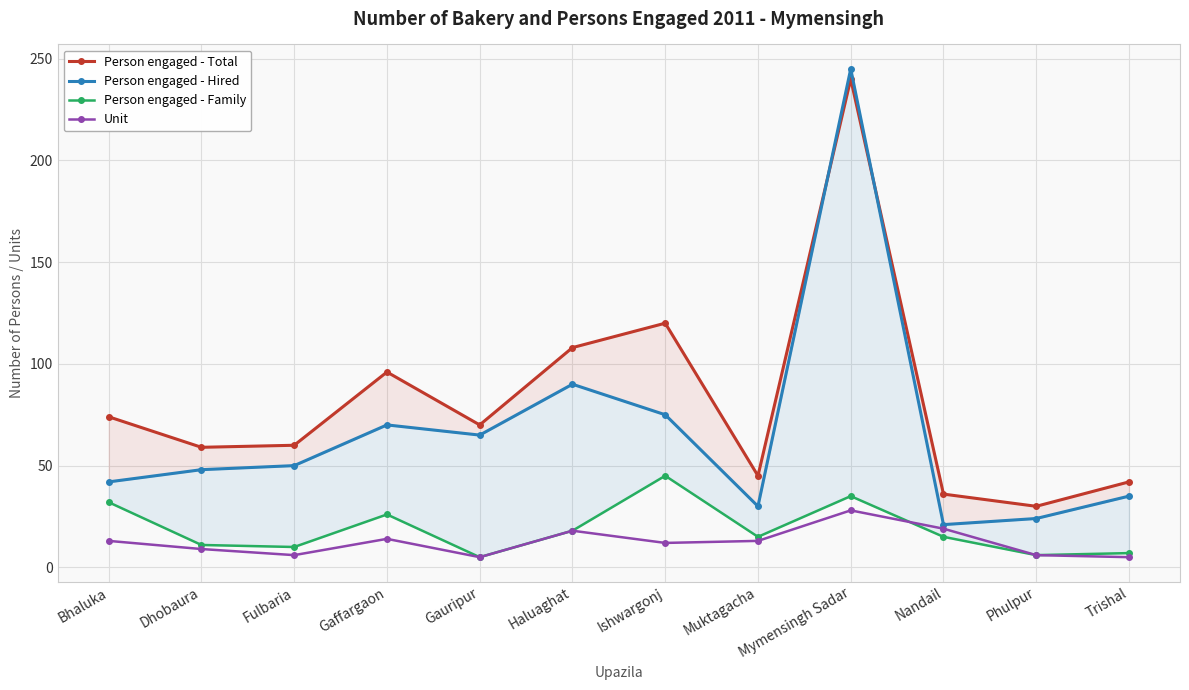

What are all the series names shown in the legend?

Person engaged - Total, Person engaged - Hired, Person engaged - Family, Unit